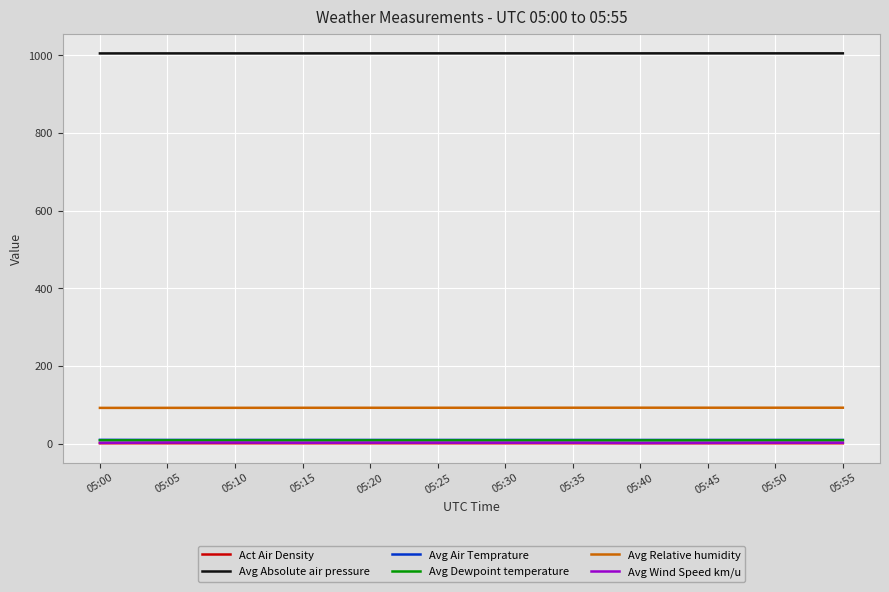

True or false: Avg Relative humidity and Avg Absolute air pressure intersect in this chart.

False